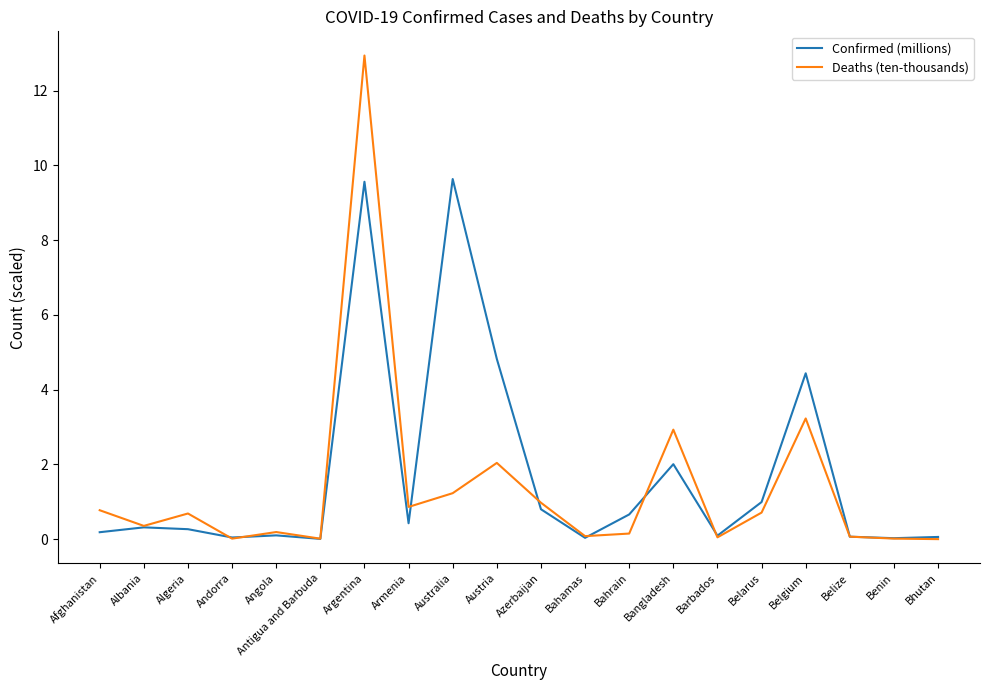

What is the difference between the maximum and second lowest values in the Confirmed (millions) series?

9.6